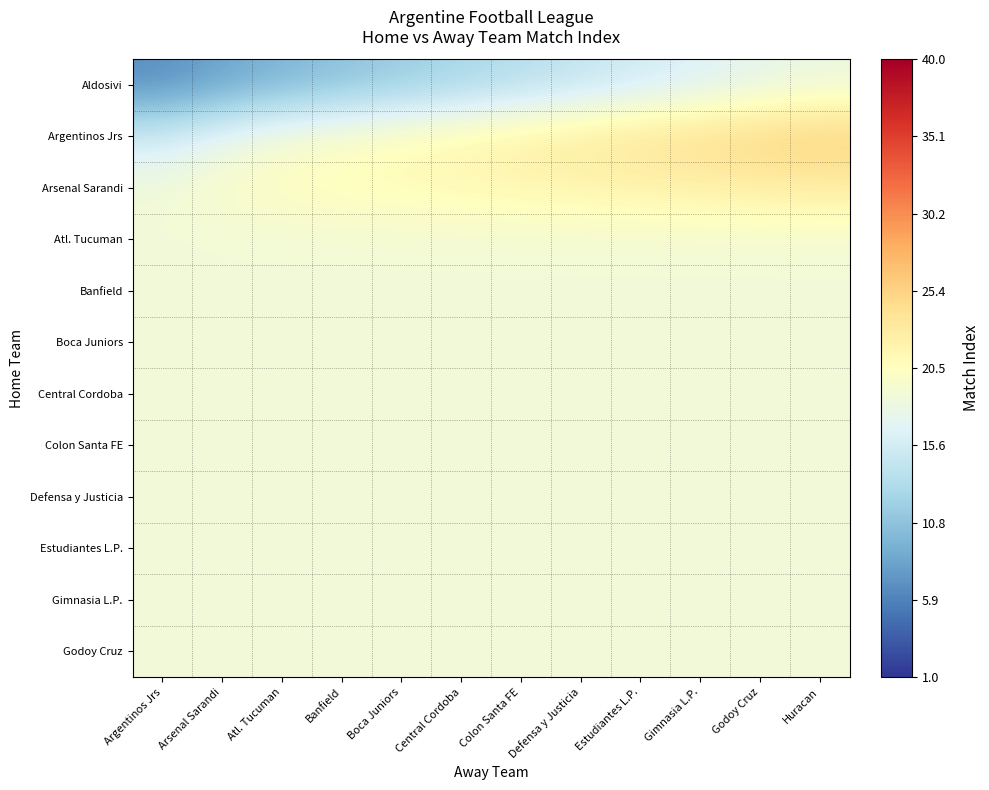

Reading left to right, transcribe all the data shown in this chart.

Aldosivi: Argentinos Jrs=6.6	Arsenal Sarandi=8.2	Atl. Tucuman=9.6	Banfield=10.6	Boca Juniors=11.6	Central Cordoba=12.5	Colon Santa FE=13.5	Defensa y Justicia=14.5	Estudiantes L.P.=15.5	Gimnasia L.P.=16.5	Godoy Cruz=17.4	Huracan=18.1
Argentinos Jrs: Argentinos Jrs=15.5	Arsenal Sarandi=17.8	Atl. Tucuman=19.3	Banfield=20.2	Boca Juniors=20.9	Central Cordoba=21.7	Colon Santa FE=22.4	Defensa y Justicia=23.2	Estudiantes L.P.=23.9	Gimnasia L.P.=24.7	Godoy Cruz=25.4	Huracan=25.9
Arsenal Sarandi: Argentinos Jrs=18.8	Arsenal Sarandi=19.8	Atl. Tucuman=20.4	Banfield=20.7	Boca Juniors=21.0	Central Cordoba=21.2	Colon Santa FE=21.5	Defensa y Justicia=21.7	Estudiantes L.P.=22.0	Gimnasia L.P.=22.2	Godoy Cruz=22.5	Huracan=22.7
Atl. Tucuman: Argentinos Jrs=18.7	Arsenal Sarandi=18.8	Atl. Tucuman=18.9	Banfield=18.9	Boca Juniors=18.9	Central Cordoba=19.0	Colon Santa FE=19.0	Defensa y Justicia=19.0	Estudiantes L.P.=19.0	Gimnasia L.P.=19.0	Godoy Cruz=19.1	Huracan=19.1
Banfield: Argentinos Jrs=18.7	Arsenal Sarandi=18.7	Atl. Tucuman=18.7	Banfield=18.7	Boca Juniors=18.7	Central Cordoba=18.7	Colon Santa FE=18.7	Defensa y Justicia=18.7	Estudiantes L.P.=18.7	Gimnasia L.P.=18.7	Godoy Cruz=18.7	Huracan=18.7
Boca Juniors: Argentinos Jrs=18.7	Arsenal Sarandi=18.7	Atl. Tucuman=18.7	Banfield=18.7	Boca Juniors=18.7	Central Cordoba=18.7	Colon Santa FE=18.7	Defensa y Justicia=18.7	Estudiantes L.P.=18.7	Gimnasia L.P.=18.7	Godoy Cruz=18.7	Huracan=18.7
Central Cordoba: Argentinos Jrs=18.7	Arsenal Sarandi=18.7	Atl. Tucuman=18.7	Banfield=18.7	Boca Juniors=18.7	Central Cordoba=18.7	Colon Santa FE=18.7	Defensa y Justicia=18.7	Estudiantes L.P.=18.7	Gimnasia L.P.=18.7	Godoy Cruz=18.7	Huracan=18.7
Colon Santa FE: Argentinos Jrs=18.7	Arsenal Sarandi=18.7	Atl. Tucuman=18.7	Banfield=18.7	Boca Juniors=18.7	Central Cordoba=18.7	Colon Santa FE=18.7	Defensa y Justicia=18.7	Estudiantes L.P.=18.7	Gimnasia L.P.=18.7	Godoy Cruz=18.7	Huracan=18.7
Defensa y Justicia: Argentinos Jrs=18.7	Arsenal Sarandi=18.7	Atl. Tucuman=18.7	Banfield=18.7	Boca Juniors=18.7	Central Cordoba=18.7	Colon Santa FE=18.7	Defensa y Justicia=18.7	Estudiantes L.P.=18.7	Gimnasia L.P.=18.7	Godoy Cruz=18.7	Huracan=18.7
Estudiantes L.P.: Argentinos Jrs=18.7	Arsenal Sarandi=18.7	Atl. Tucuman=18.7	Banfield=18.7	Boca Juniors=18.7	Central Cordoba=18.7	Colon Santa FE=18.7	Defensa y Justicia=18.7	Estudiantes L.P.=18.7	Gimnasia L.P.=18.7	Godoy Cruz=18.7	Huracan=18.7
Gimnasia L.P.: Argentinos Jrs=18.7	Arsenal Sarandi=18.7	Atl. Tucuman=18.7	Banfield=18.7	Boca Juniors=18.7	Central Cordoba=18.7	Colon Santa FE=18.7	Defensa y Justicia=18.7	Estudiantes L.P.=18.7	Gimnasia L.P.=18.7	Godoy Cruz=18.7	Huracan=18.7
Godoy Cruz: Argentinos Jrs=18.7	Arsenal Sarandi=18.7	Atl. Tucuman=18.7	Banfield=18.7	Boca Juniors=18.7	Central Cordoba=18.7	Colon Santa FE=18.7	Defensa y Justicia=18.7	Estudiantes L.P.=18.7	Gimnasia L.P.=18.7	Godoy Cruz=18.7	Huracan=18.7